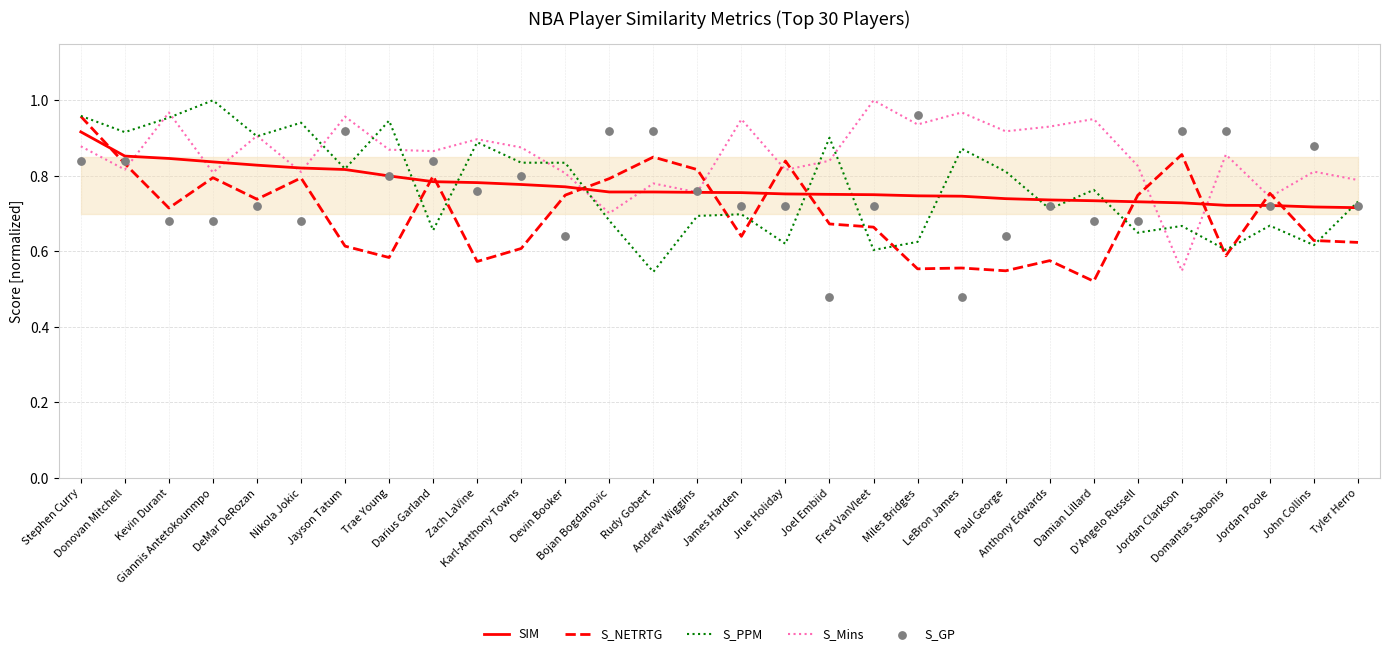

Which series has the widest spread of Y values?

S_GP